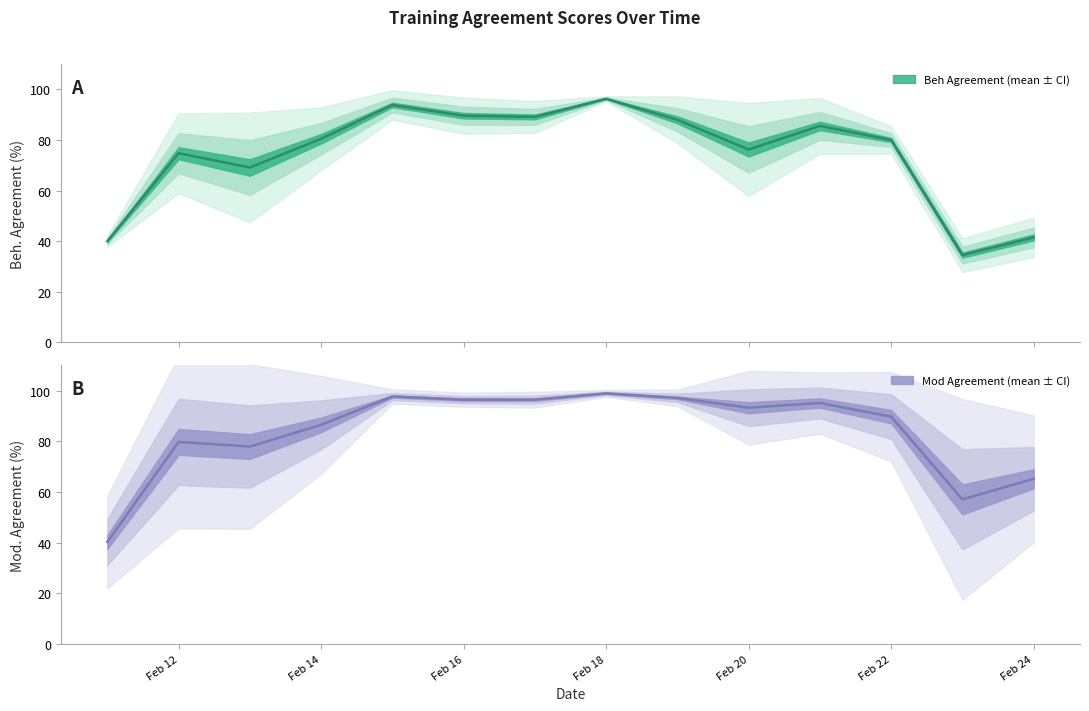

What are all the series names shown in the legend?

Beh_agreement, Mod_agreement